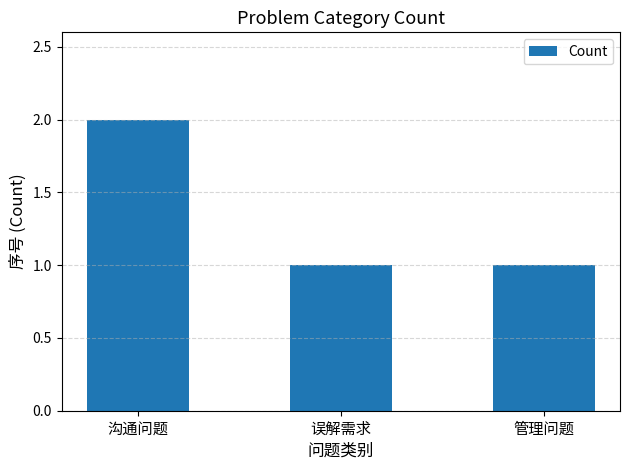

Reading left to right, extract all data points from this chart.

沟通问题=2	误解需求=1	管理问题=1